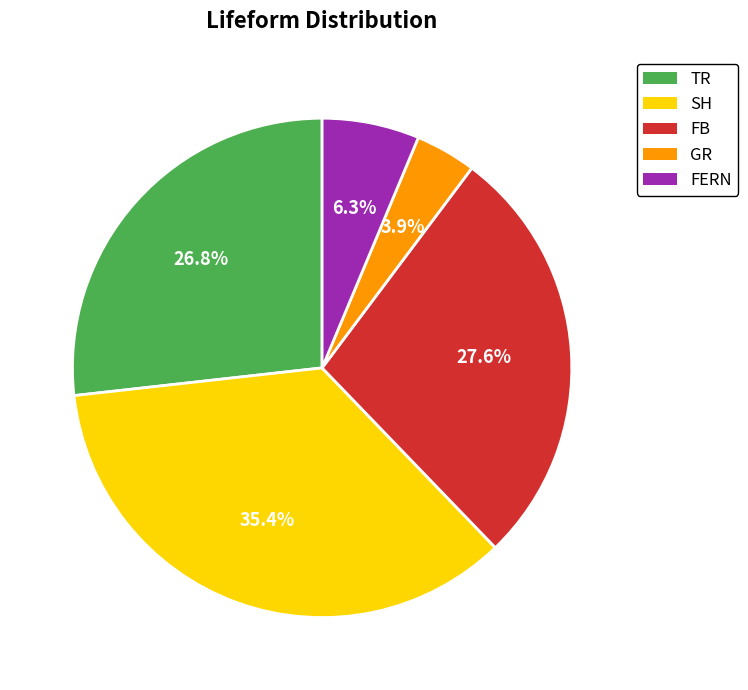

Does TR account for over 50% of the chart?

No